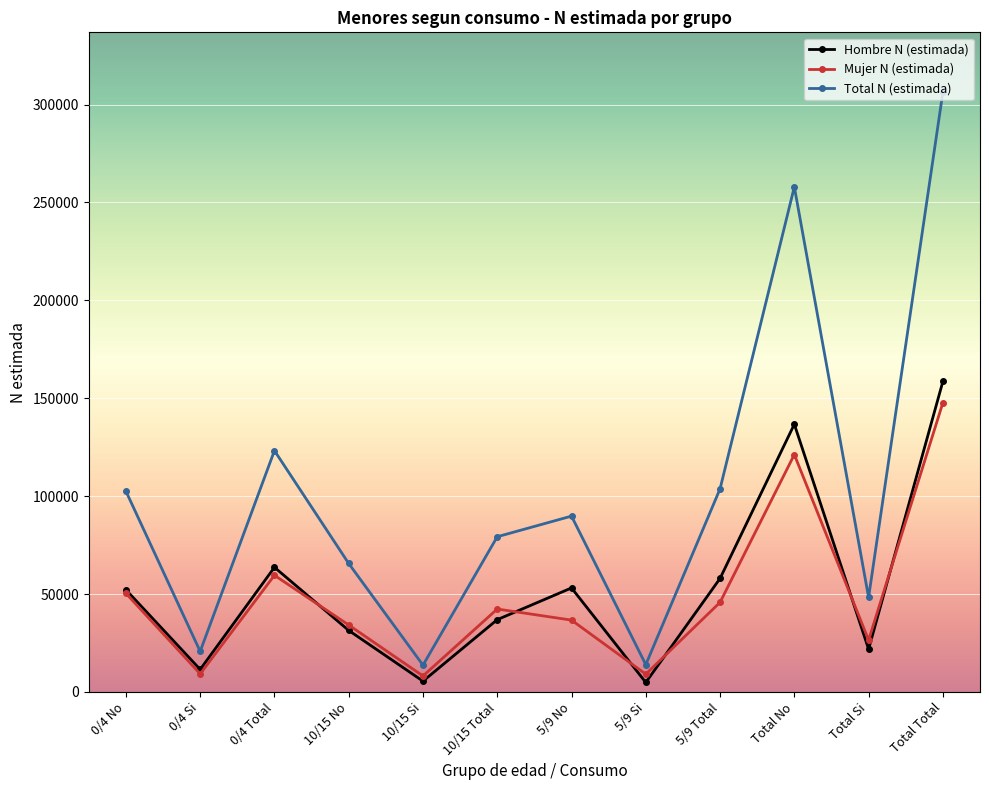

What is the sum of all Total N (estimada) values?

1225098